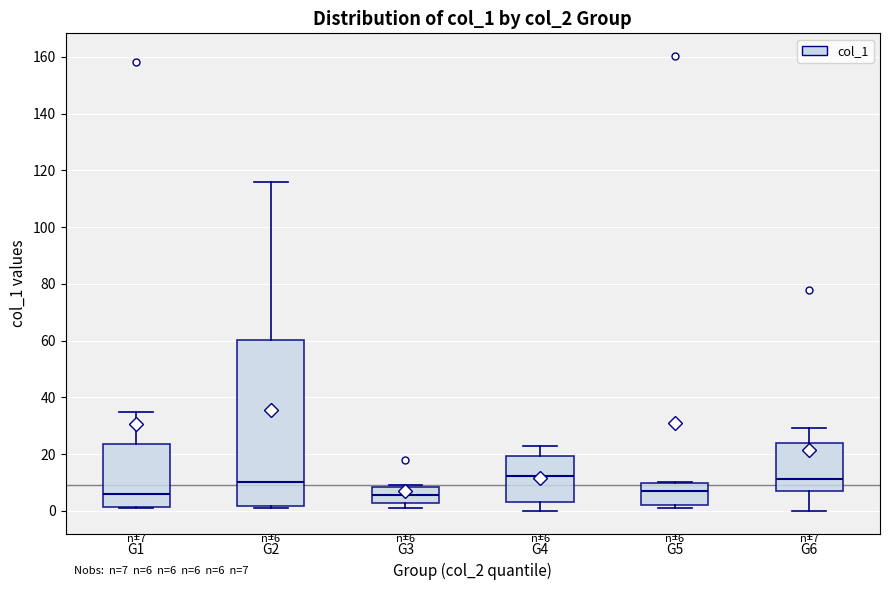

Comparing the boxes themselves (not the whiskers), which one is the tallest?

G2